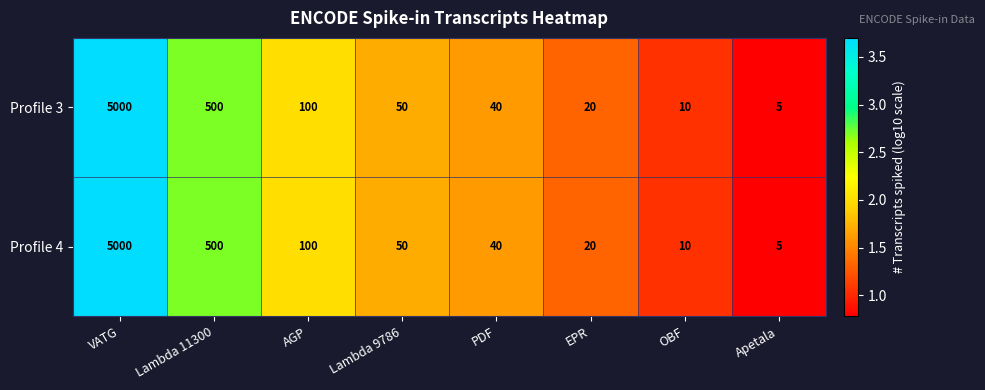

At which label does Profile 3 first exceed 50?

VATG